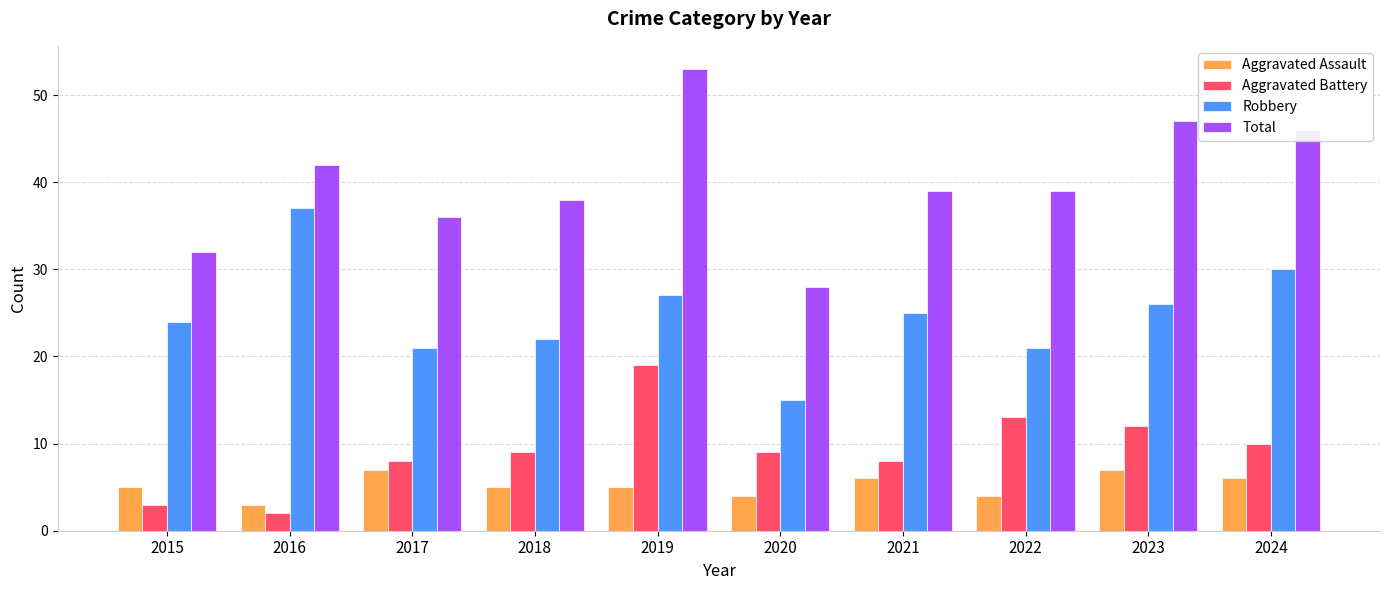

Which label corresponds to the smallest value in the chart?

2016